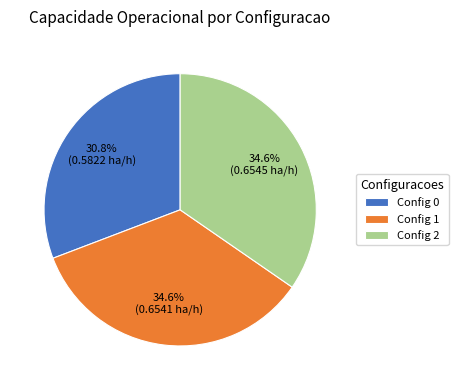

Which has a higher value, Config 0 or Config 1?

Config 1